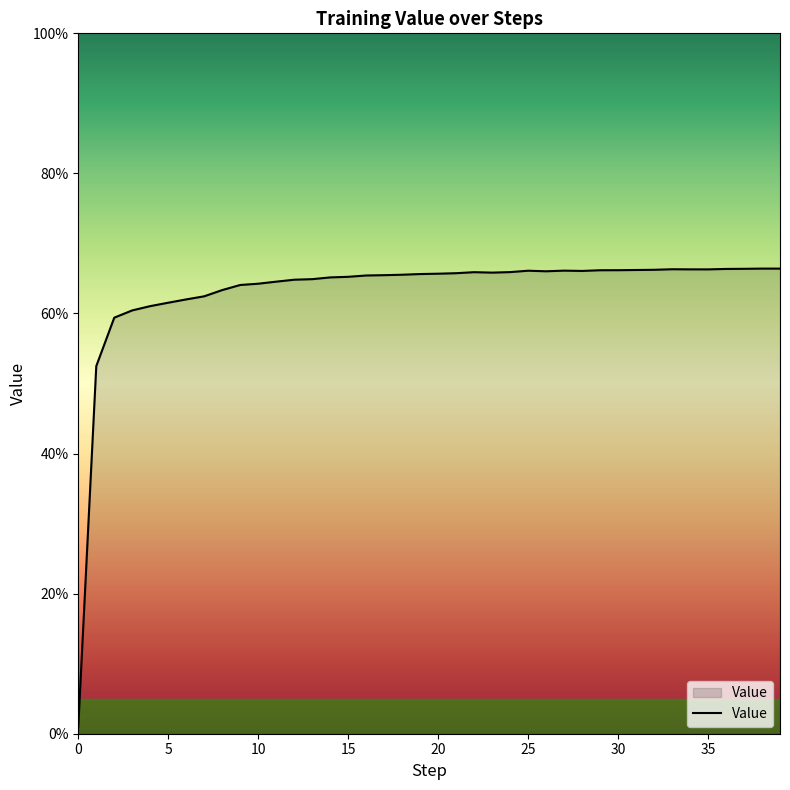

Does the chart have visible grid lines?

No